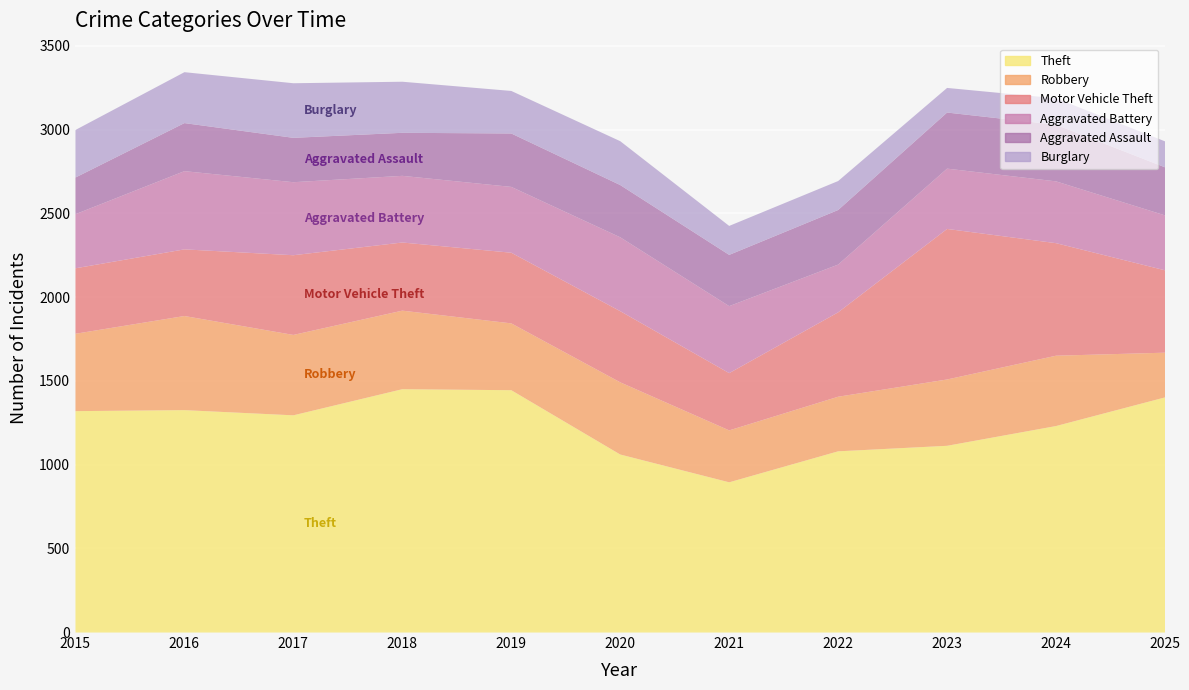

True or false: Aggravated Battery has a value of 328 at 2025.

True